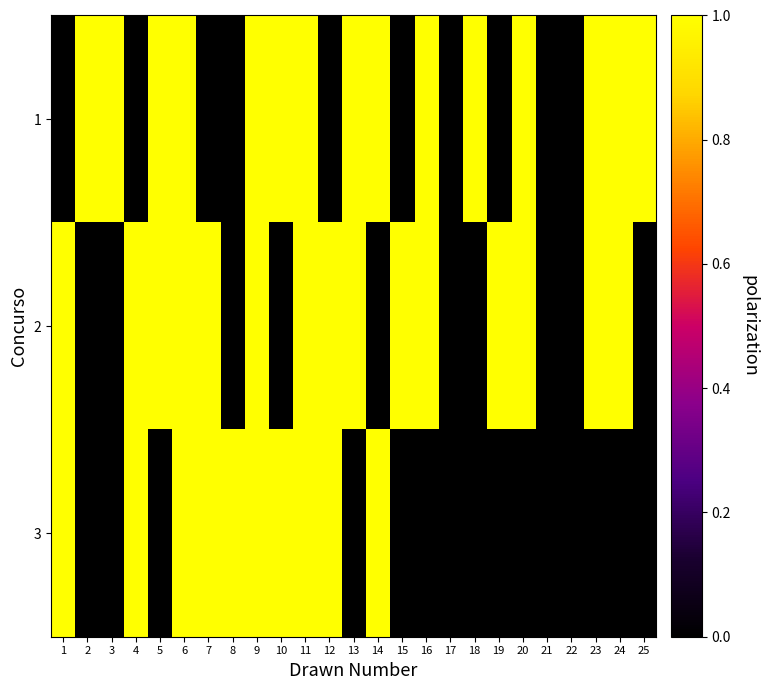

At which category is the sum across all series the highest?

6